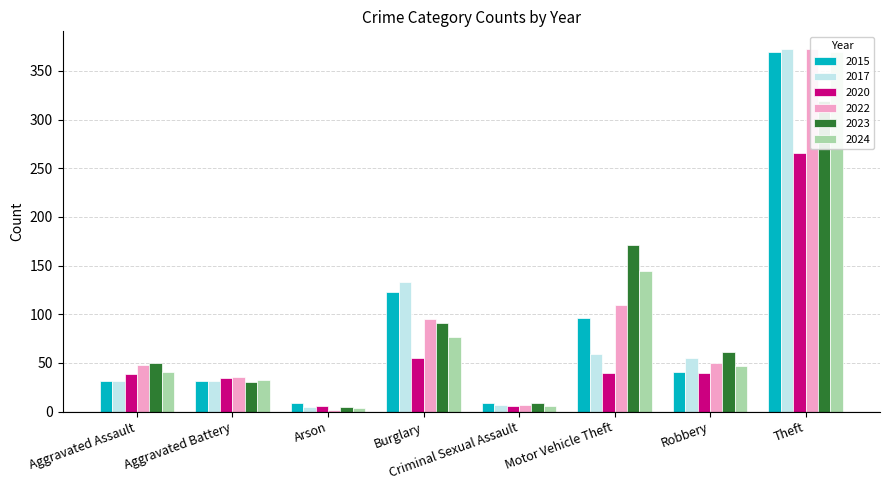

Reading left to right, list all the values displayed in this chart.

2015: Aggravated Assault=32	Aggravated Battery=31	Arson=9	Burglary=123	Criminal Sexual Assault=9	Motor Vehicle Theft=96	Robbery=41	Theft=369
2017: Aggravated Assault=32	Aggravated Battery=32	Arson=5	Burglary=133	Criminal Sexual Assault=7	Motor Vehicle Theft=59	Robbery=55	Theft=372
2020: Aggravated Assault=39	Aggravated Battery=35	Arson=6	Burglary=55	Criminal Sexual Assault=6	Motor Vehicle Theft=40	Robbery=40	Theft=266
2022: Aggravated Assault=48	Aggravated Battery=36	Arson=2	Burglary=95	Criminal Sexual Assault=7	Motor Vehicle Theft=110	Robbery=50	Theft=372
2023: Aggravated Assault=50	Aggravated Battery=30	Arson=5	Burglary=91	Criminal Sexual Assault=9	Motor Vehicle Theft=171	Robbery=61	Theft=319
2024: Aggravated Assault=41	Aggravated Battery=33	Arson=4	Burglary=77	Criminal Sexual Assault=6	Motor Vehicle Theft=144	Robbery=47	Theft=369